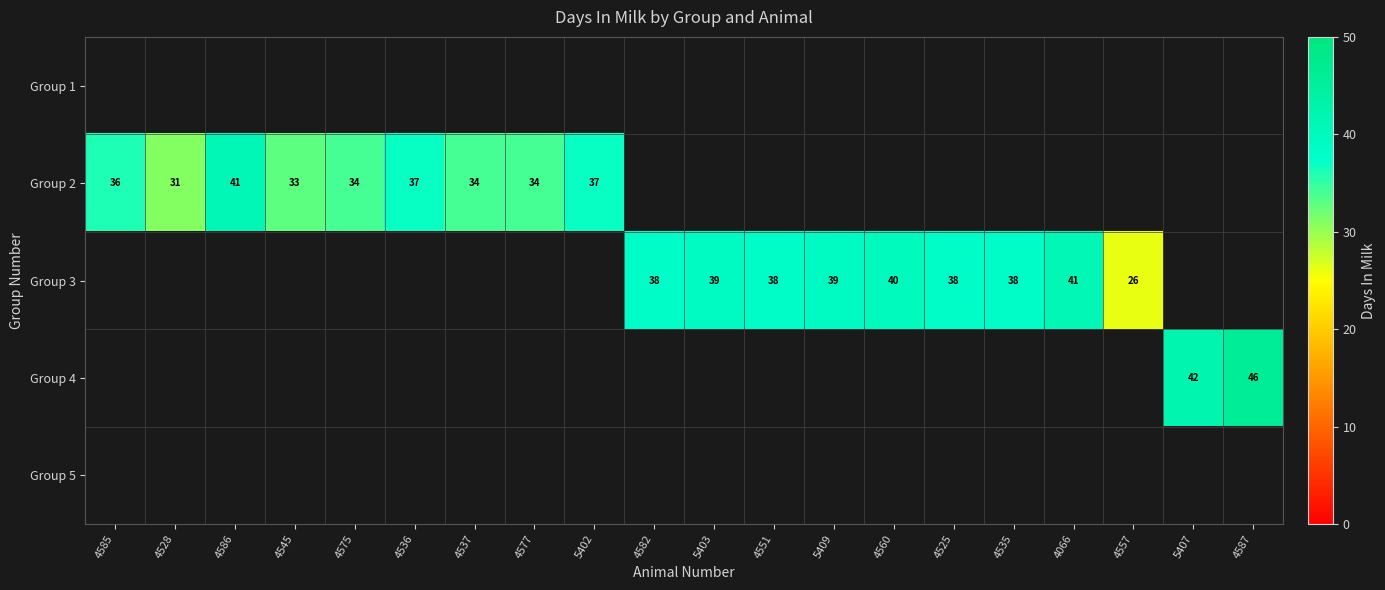

Count the number of categories in the chart.

20